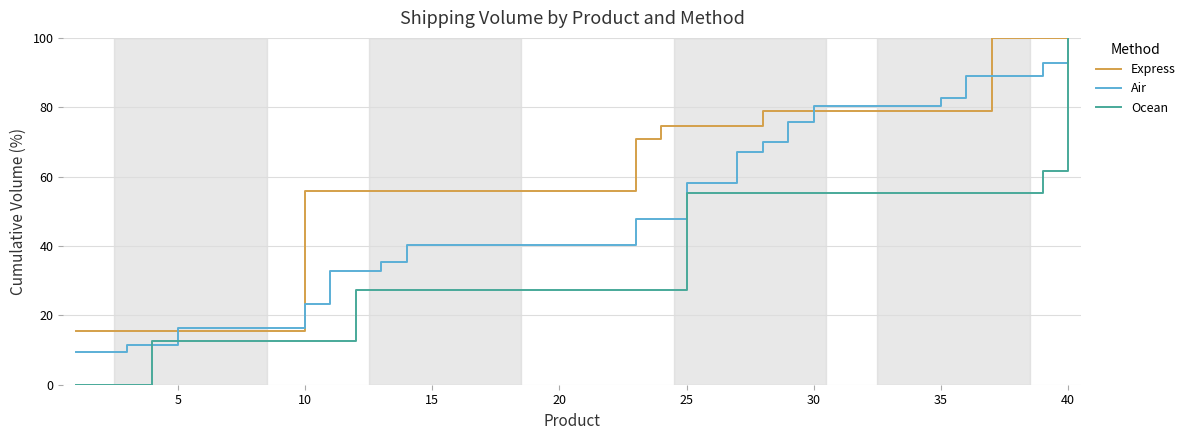

What is the maximum value shown in the chart?

100.0